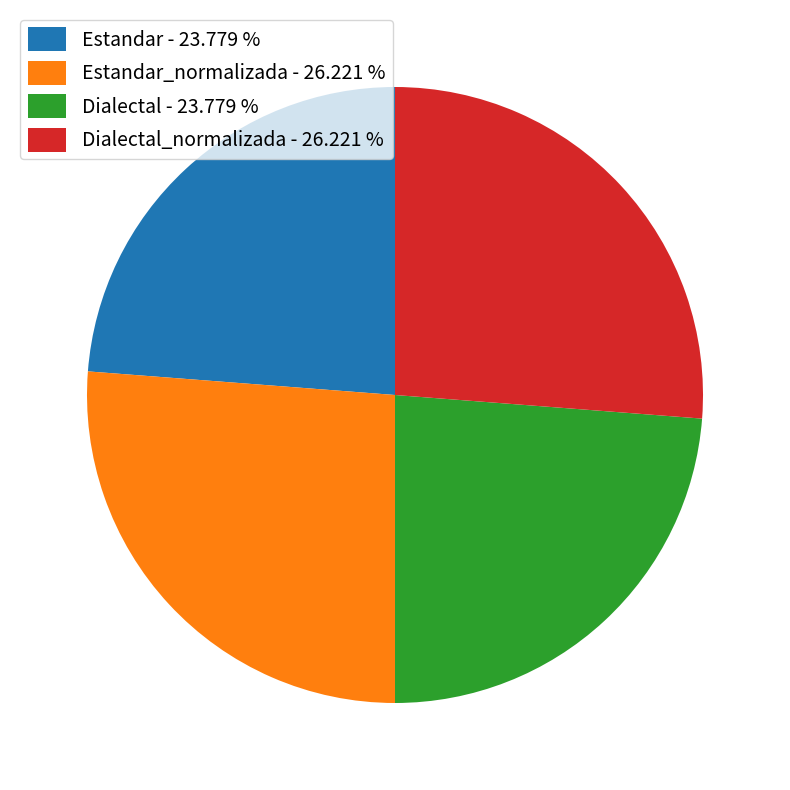

Does Dialectal - 23.779 % represent more than half of the total?

No